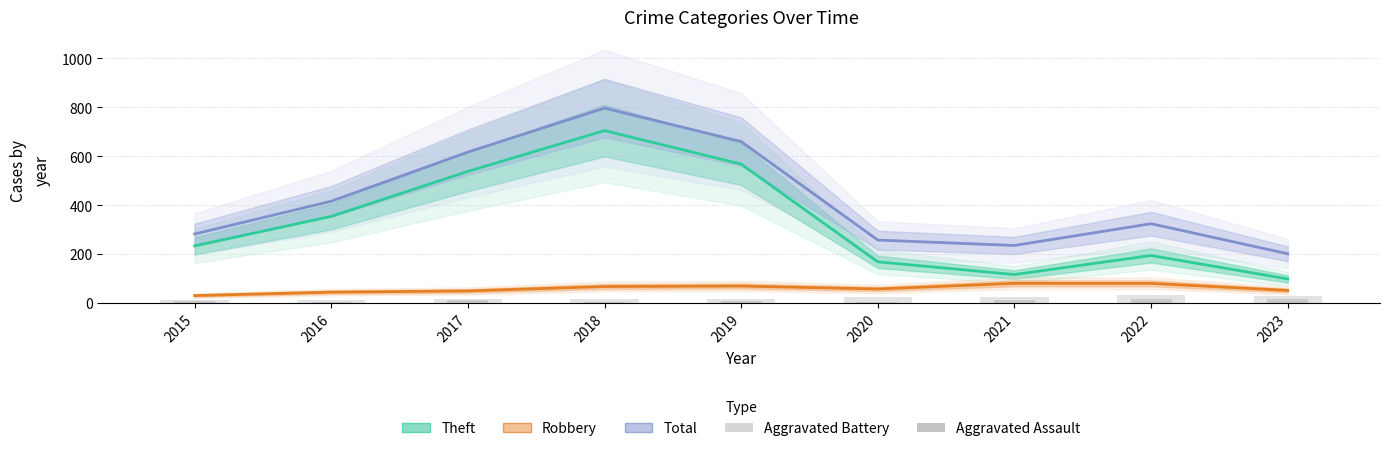

How many groups of bars are there?

9